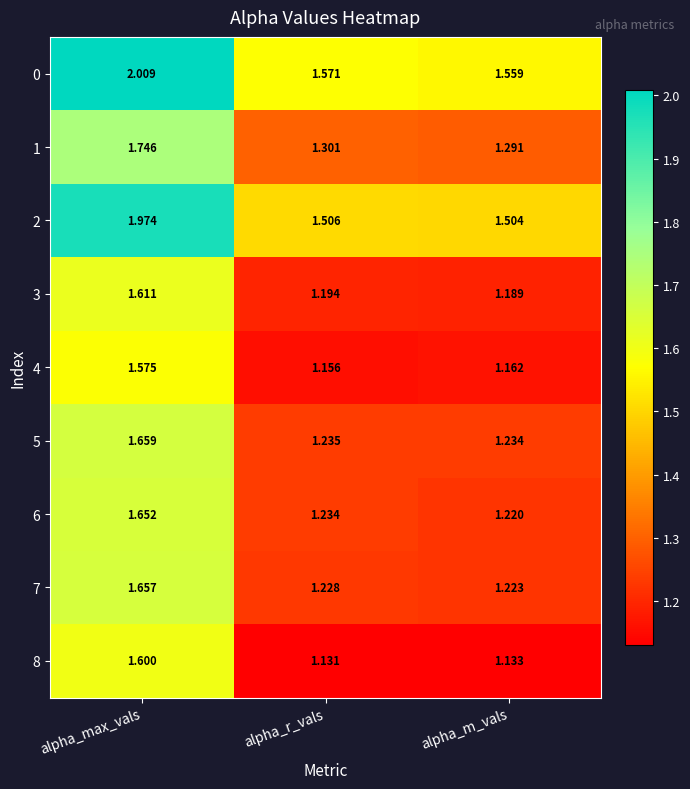

List the labels in order of 8 value, smallest first.

alpha_r_vals, alpha_m_vals, alpha_max_vals